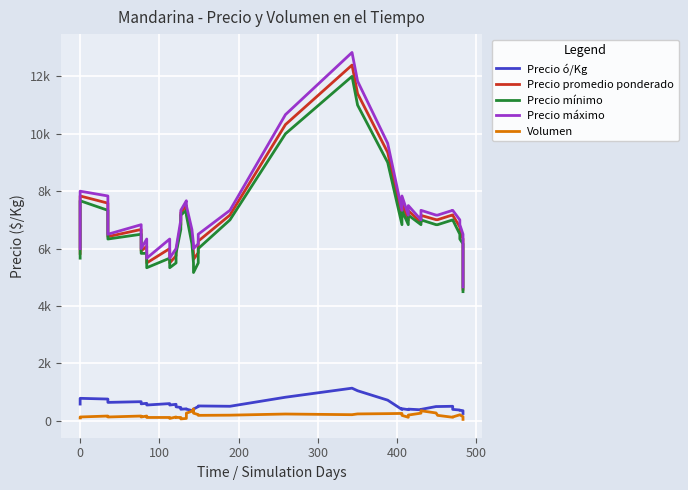

Does the chart display data point markers on the line(s)?

No